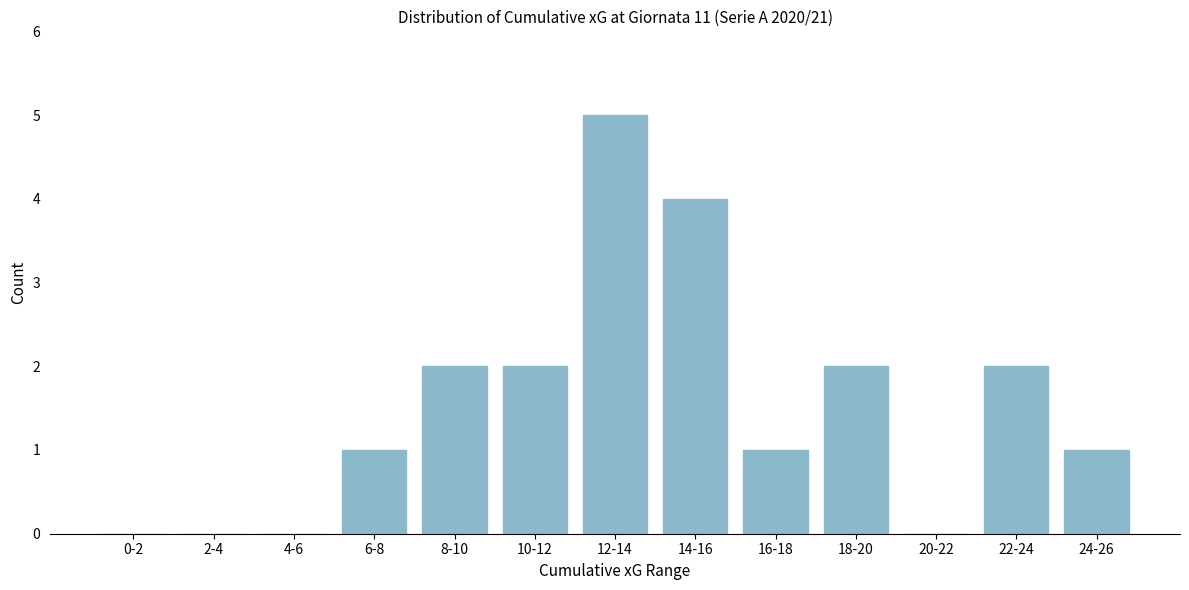

Reading left to right, transcribe all the data shown in this chart.

0-2=0	2-4=0	4-6=0	6-8=1	8-10=2	10-12=2	12-14=5	14-16=4	16-18=1	18-20=2	20-22=0	22-24=2	24-26=1